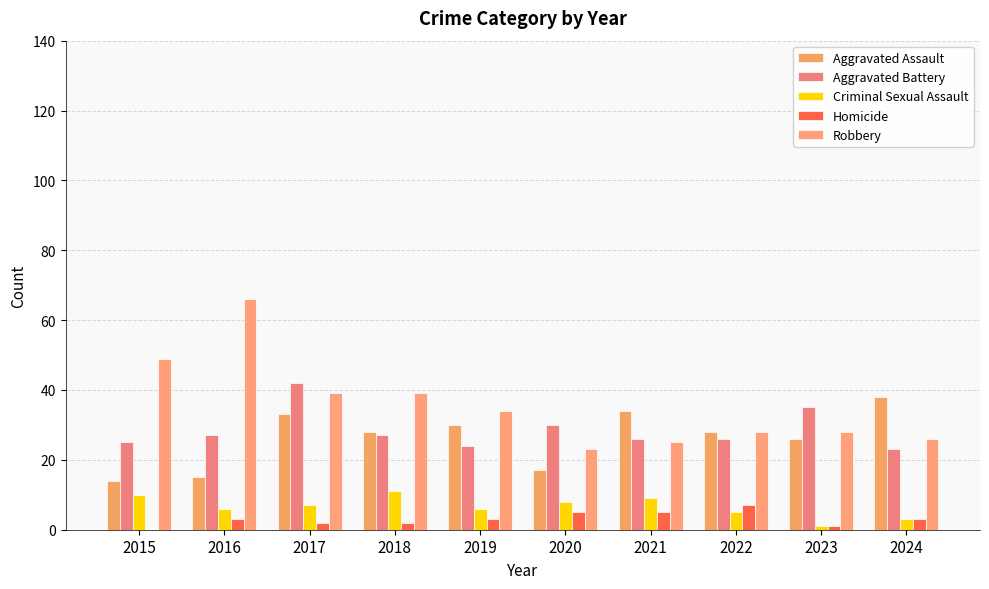

How many series are shown in this chart?

5